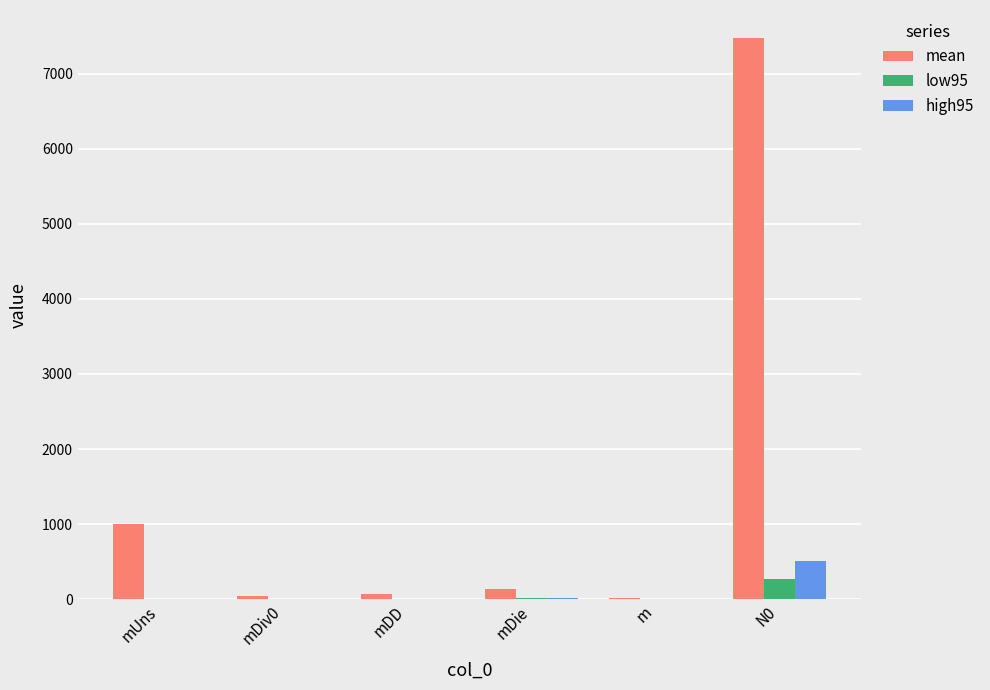

Between mUns and mDie, which series saw the biggest shift?

mean